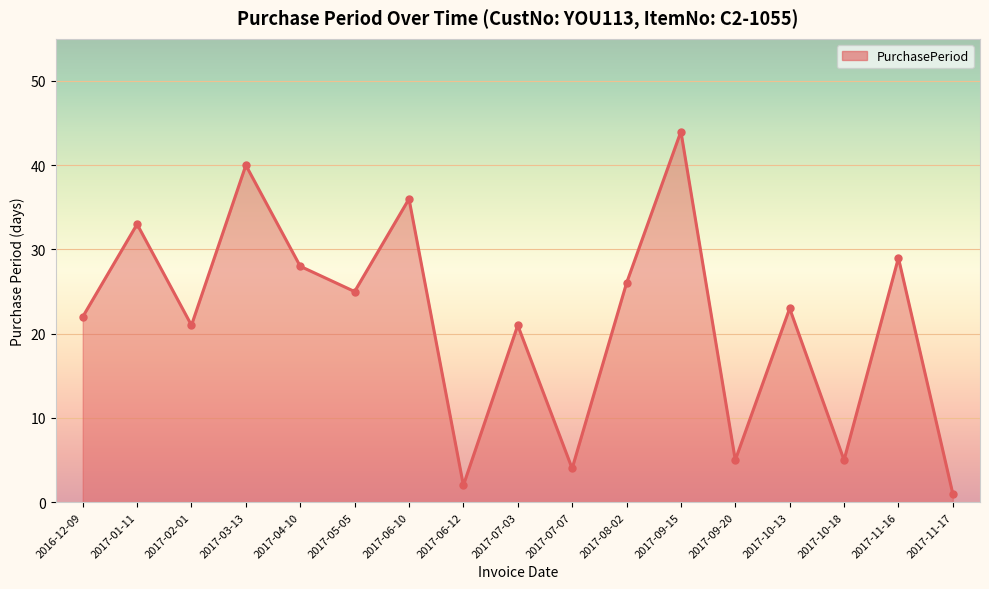

What is the label of the 10th point from the right?

2017-06-12